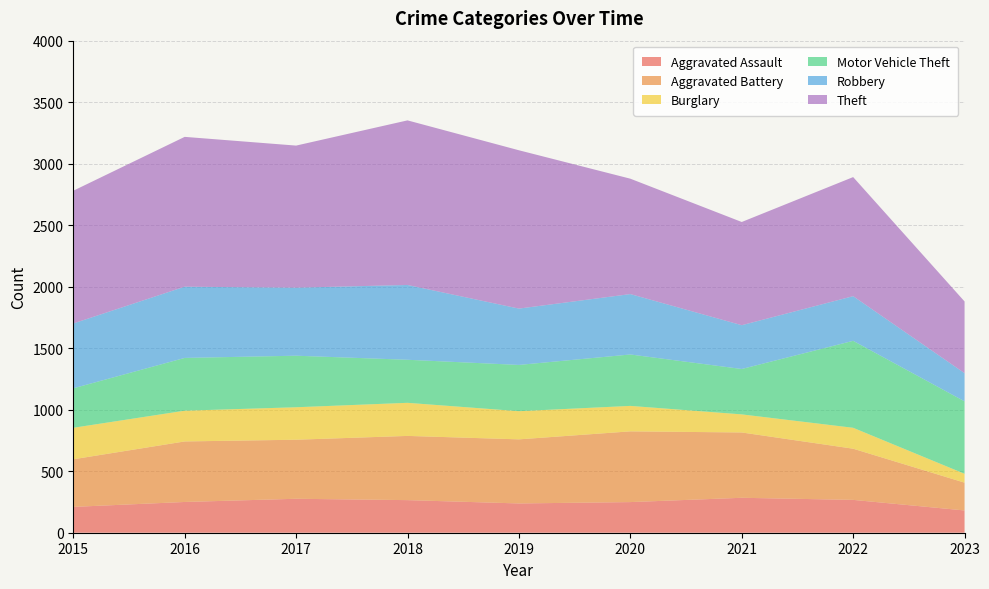

Reading right to left, what are all the values shown in this chart?

Aggravated Assault: 2023=181	2022=267	2021=284	2020=249	2019=238	2018=265	2017=276	2016=250	2015=210
Aggravated Battery: 2023=226	2022=416	2021=531	2020=575	2019=521	2018=522	2017=480	2016=492	2015=387
Burglary: 2023=72	2022=170	2021=147	2020=207	2019=229	2018=269	2017=264	2016=250	2015=256
Motor Vehicle Theft: 2023=589	2022=707	2021=369	2020=418	2019=376	2018=350	2017=419	2016=429	2015=321
Robbery: 2023=229	2022=363	2021=356	2020=491	2019=458	2018=608	2017=553	2016=579	2015=527
Theft: 2023=583	2022=968	2021=839	2020=938	2019=1287	2018=1338	2017=1155	2016=1218	2015=1079